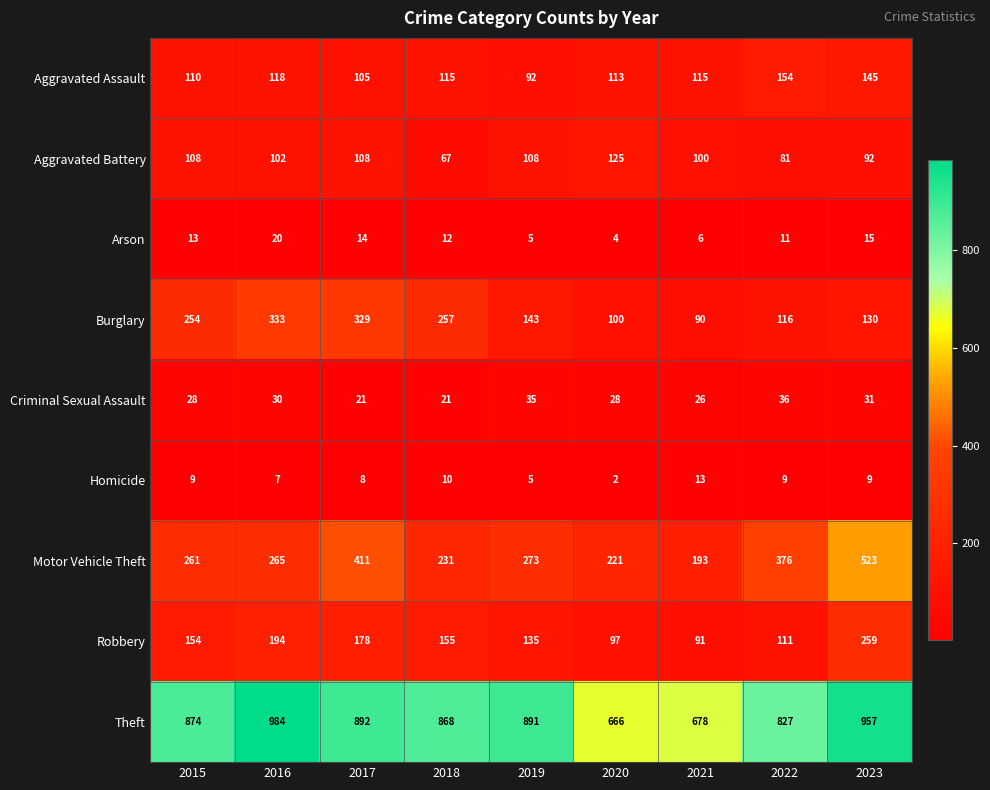

How many categories are shown in the chart?

9